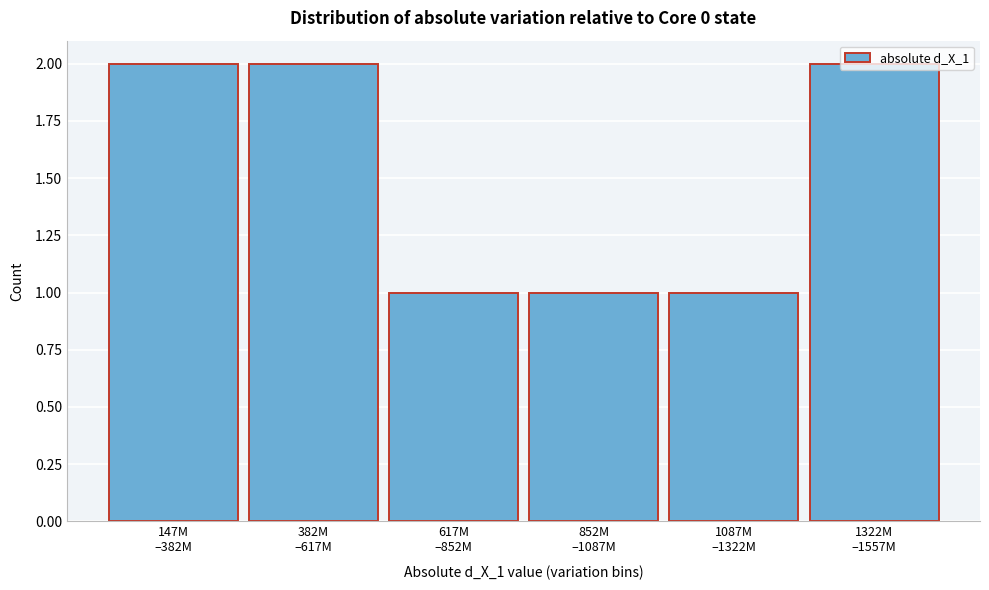

What is the sum of all values?

9